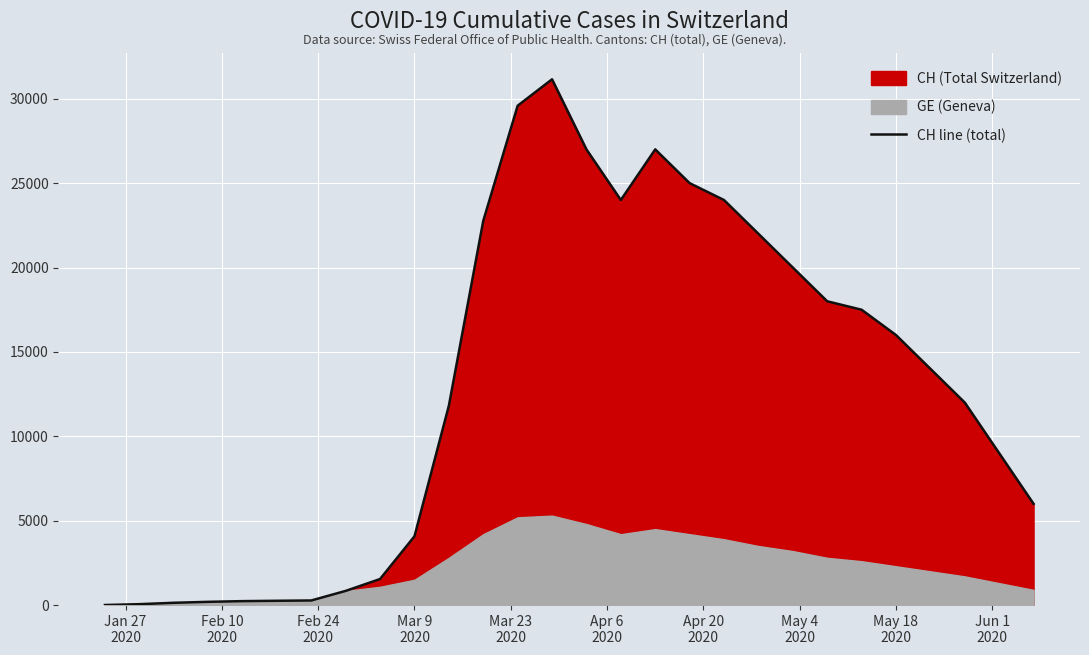

What is the value of the 1st point from the left?

4